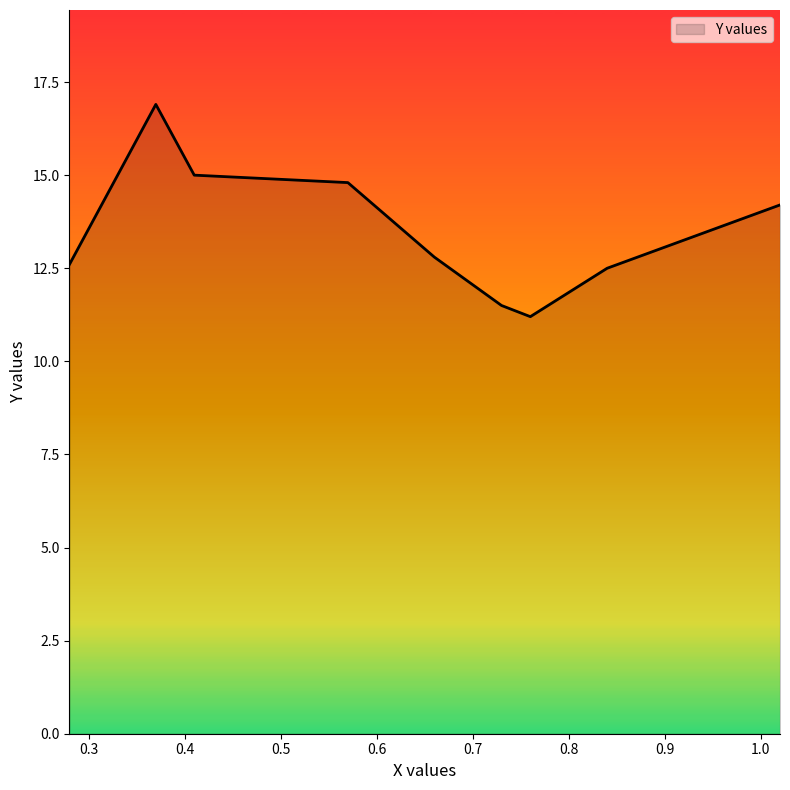

How many categories are shown in the chart?

9